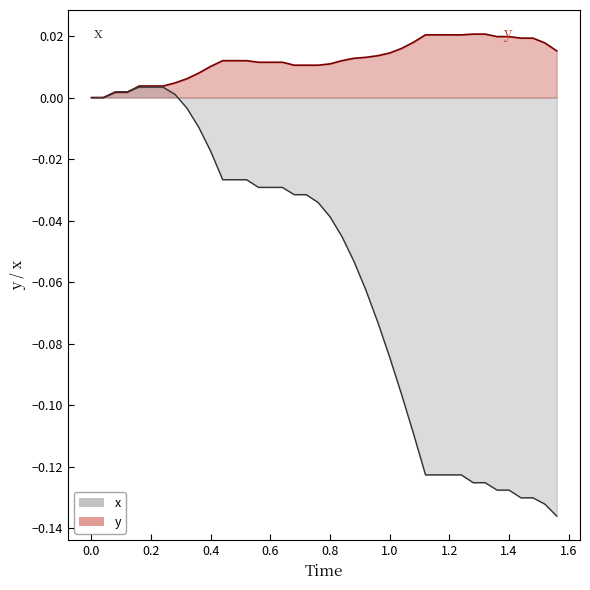

List the series in order of their overall mean, highest first.

y, x